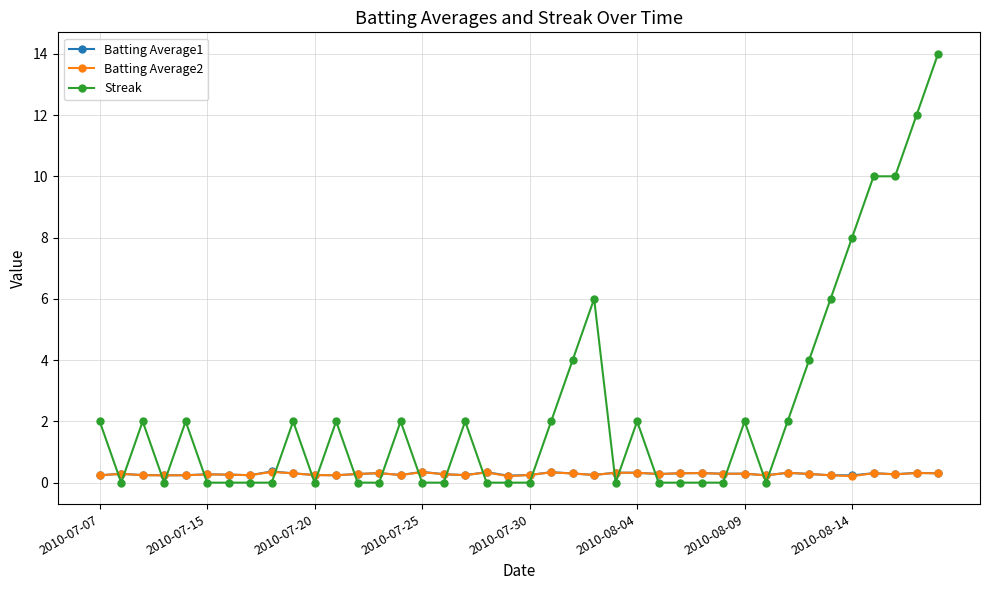

True or false: Batting Average1 and Streak intersect in this chart.

True